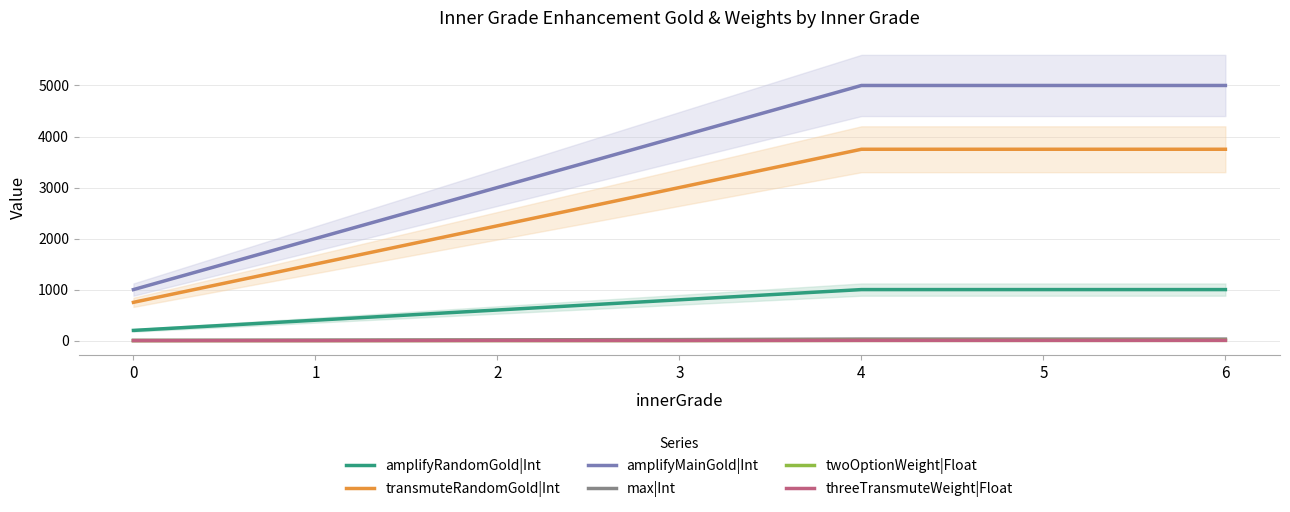

True or false: max|Int and threeTransmuteWeight|Float cross at least once.

False